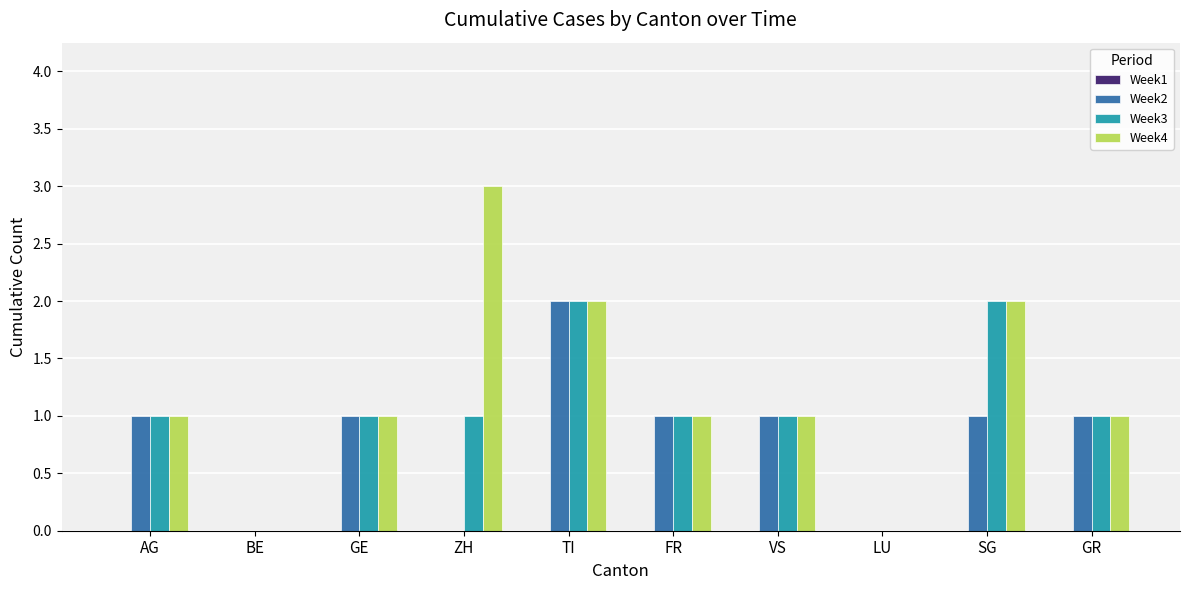

What is the maximum value for Week3?

2